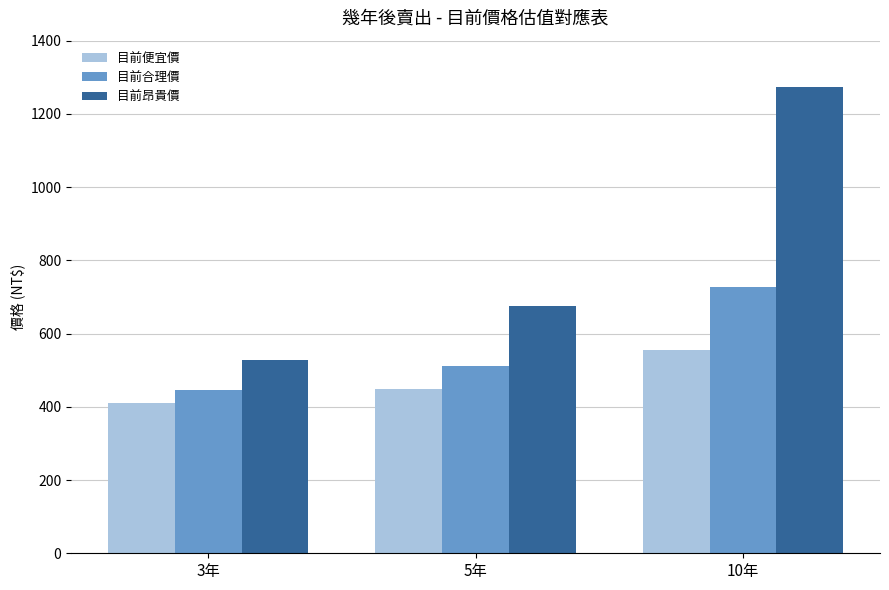

How many bars are there in total?

9